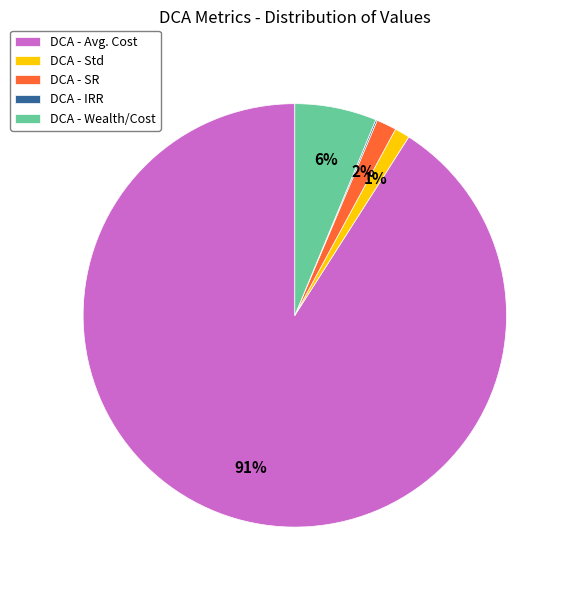

Combined, do DCA - SR and DCA - Wealth/Cost account for over 50%?

No